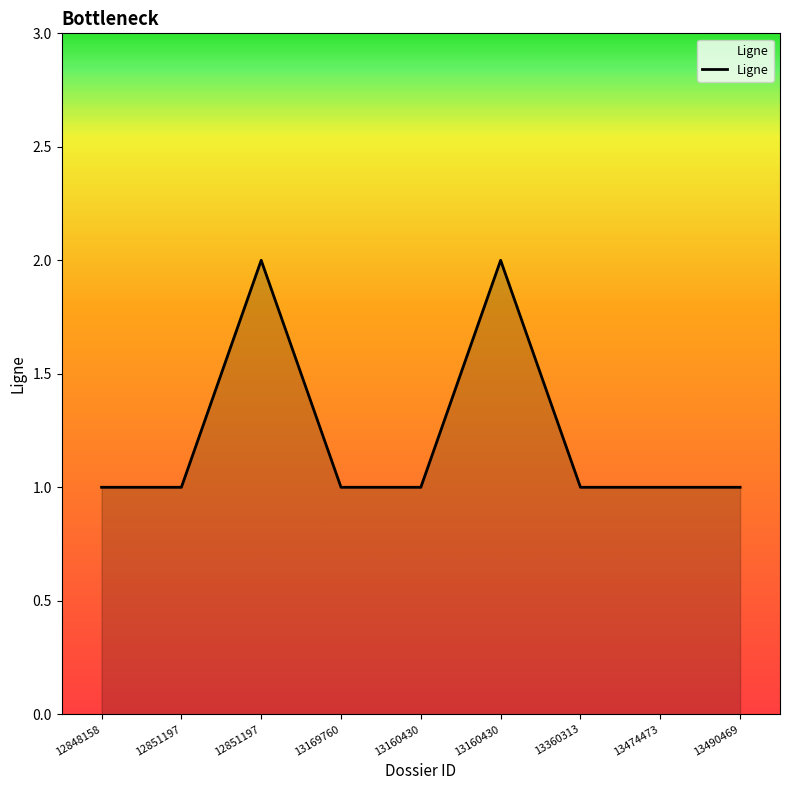

Approximately how many times larger is the value at 13360313 compared to 13169760?

1.0